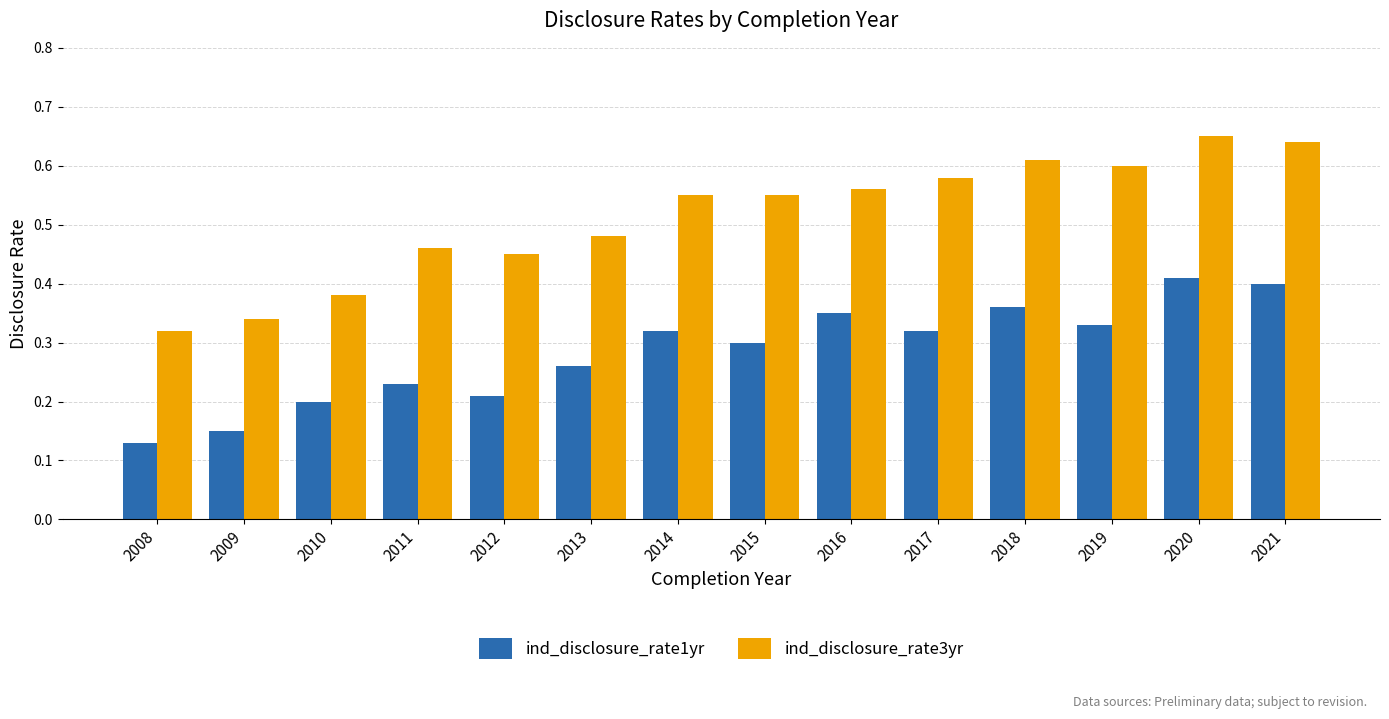

At 2012, list the series in order from smallest to largest.

ind_disclosure_rate1yr, ind_disclosure_rate3yr